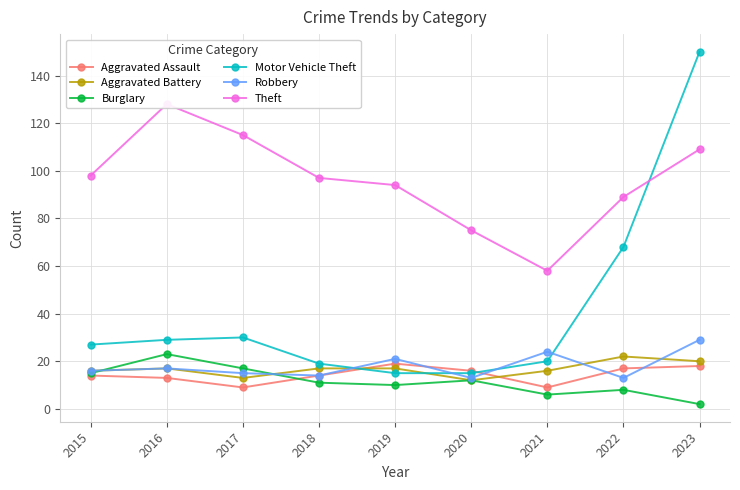

What is the value of the Theft point at the 4th from the left?

97